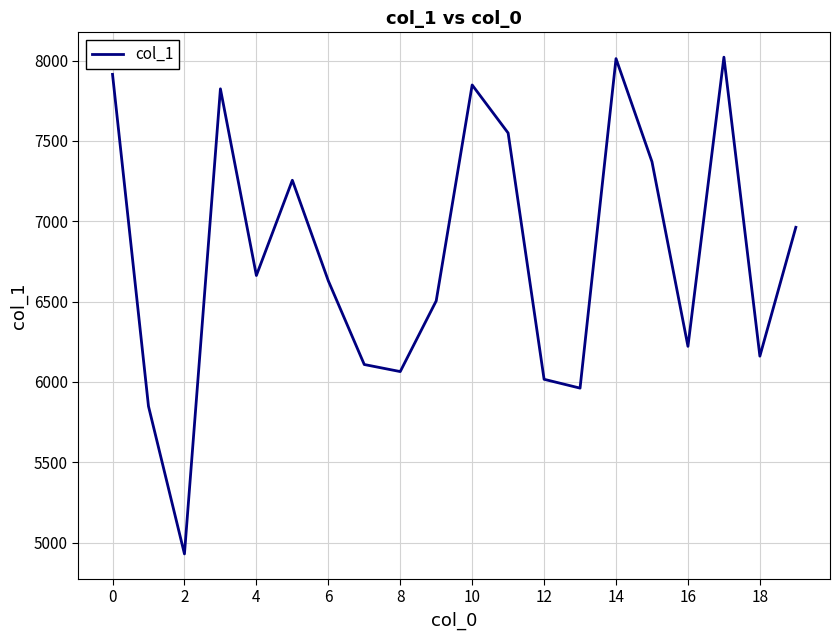

How many lines are shown in the chart?

1